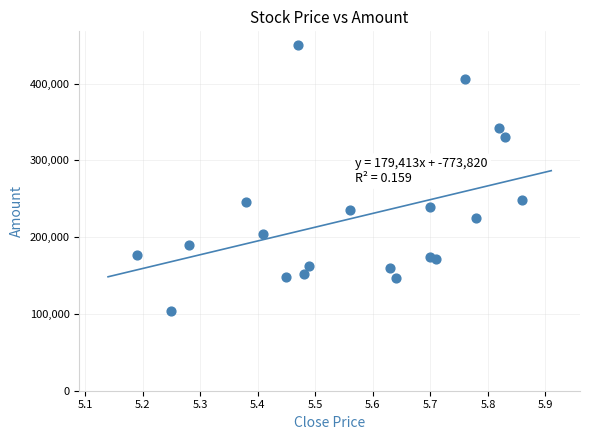

What is the range of Y values (max minus min)?

346998.8